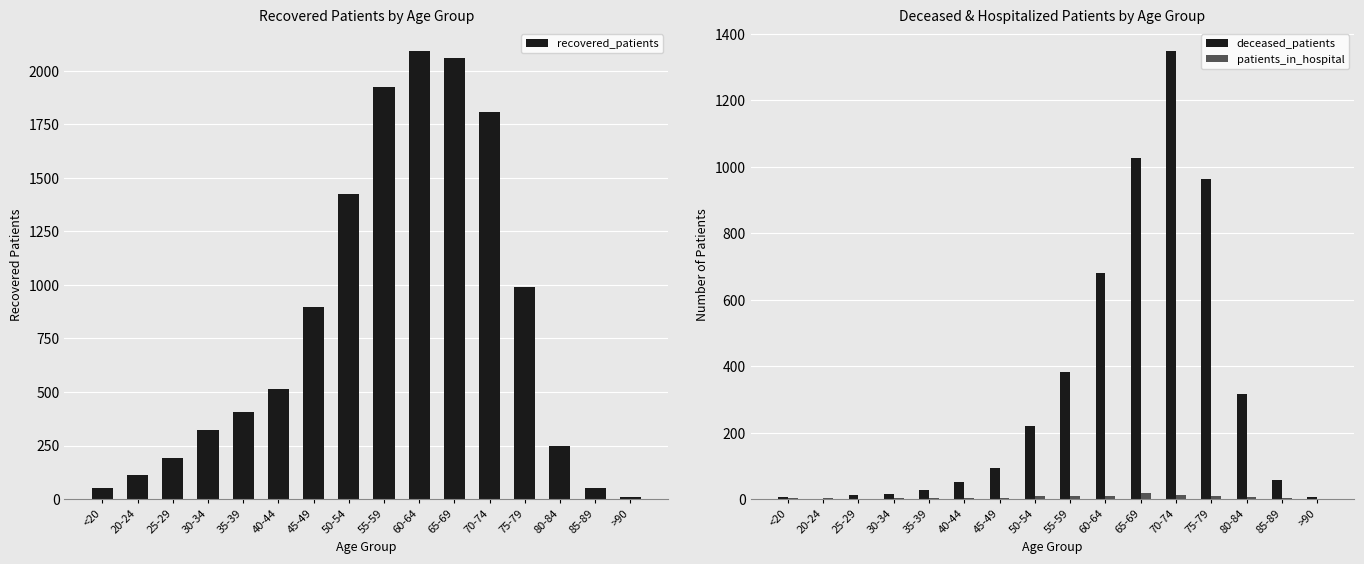

Where does the recovered_patients series first go above 516?

45-49